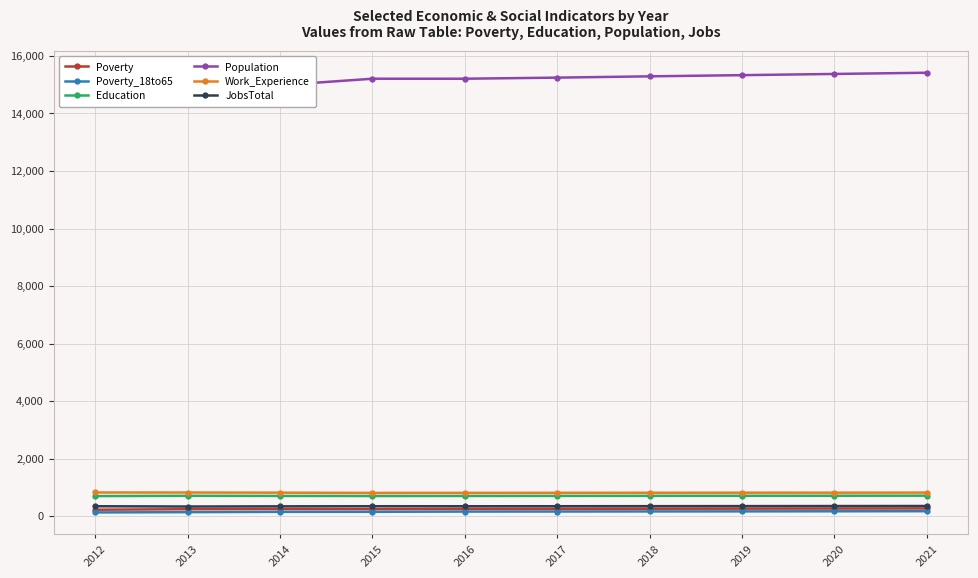

True or false: Poverty_18to65 and Poverty intersect in this chart.

False